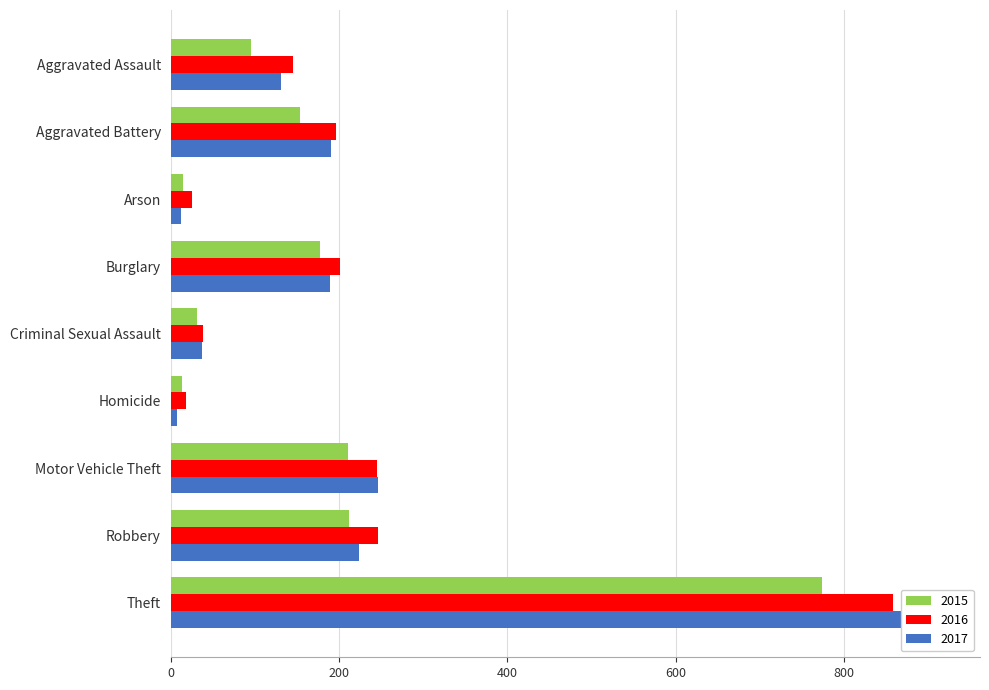

What is the greatest value displayed?

916